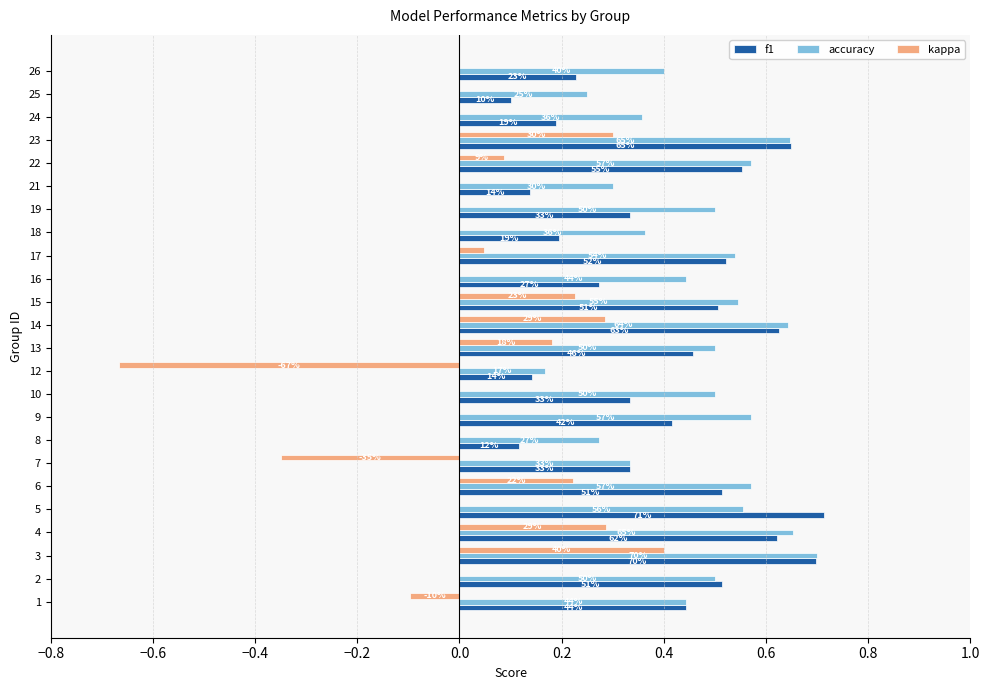

What are all the series names shown in the legend?

f1, accuracy, kappa